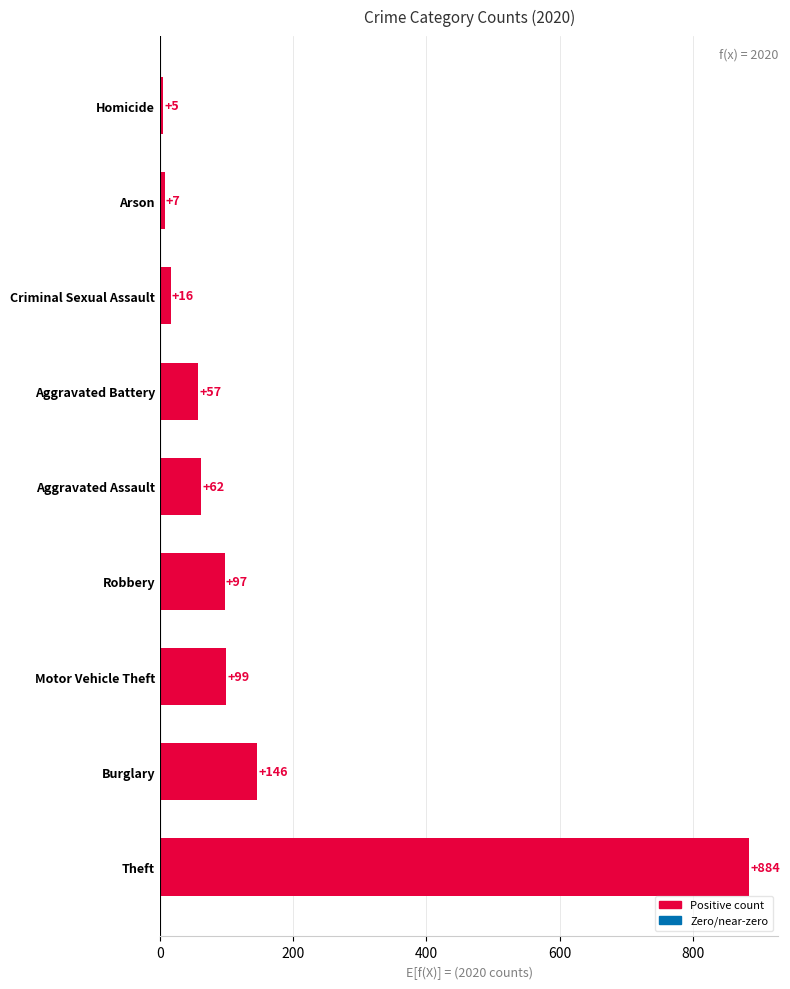

Are the bars grouped side by side (vs. stacked)?

No